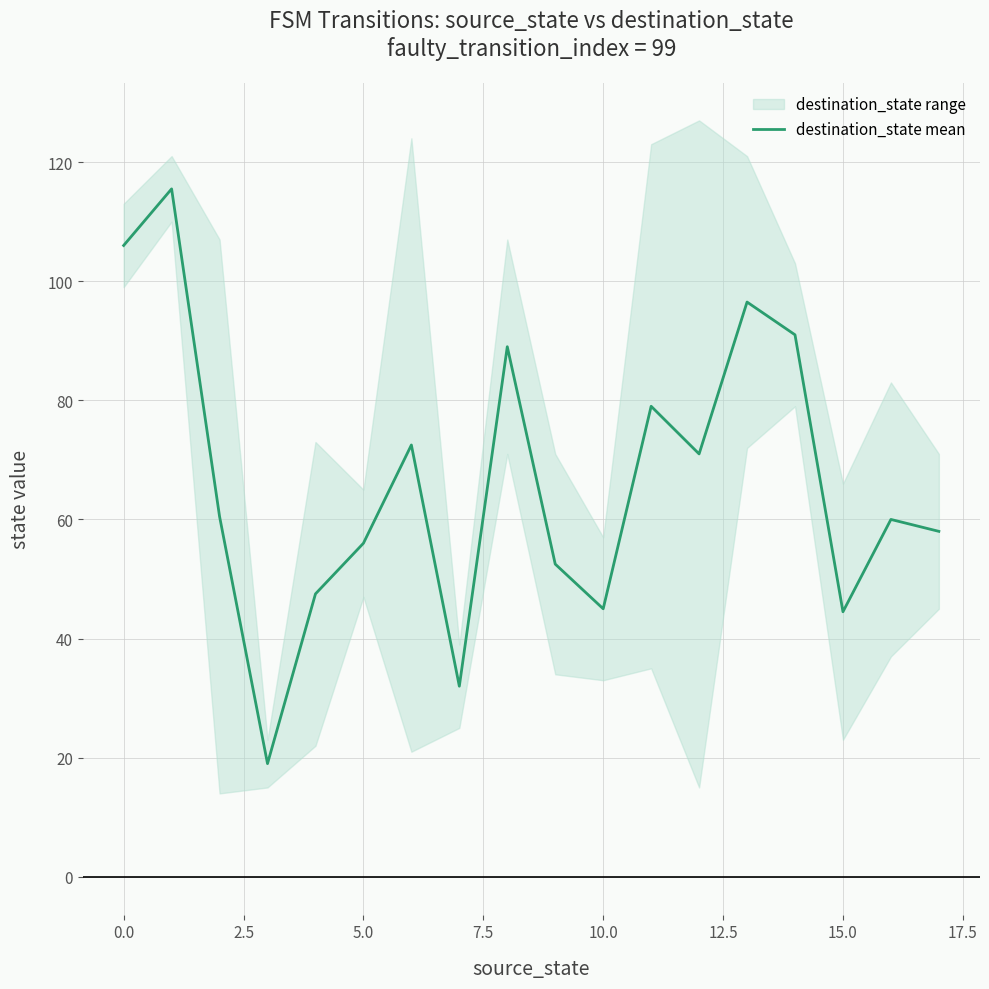

The chart shows a value of 29.6 at 13. True or false?

False